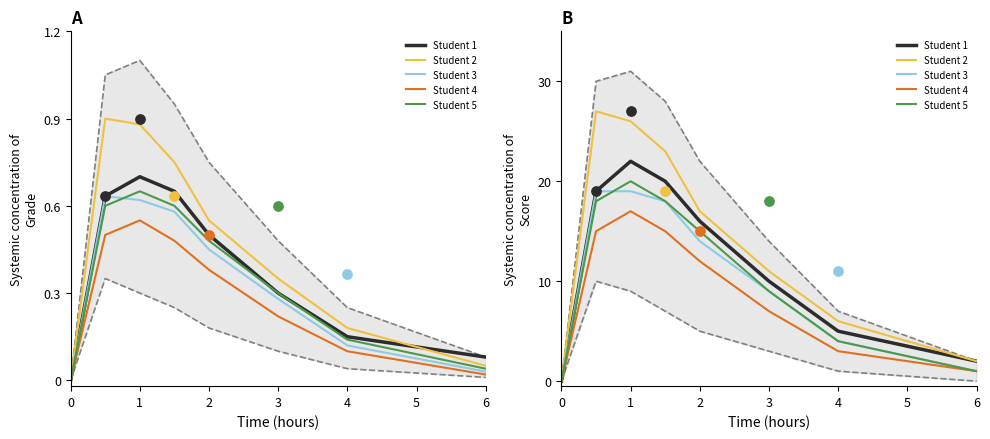

What are all the series names shown in the legend?

Student 1, Student 2, Student 3, Student 4, Student 5